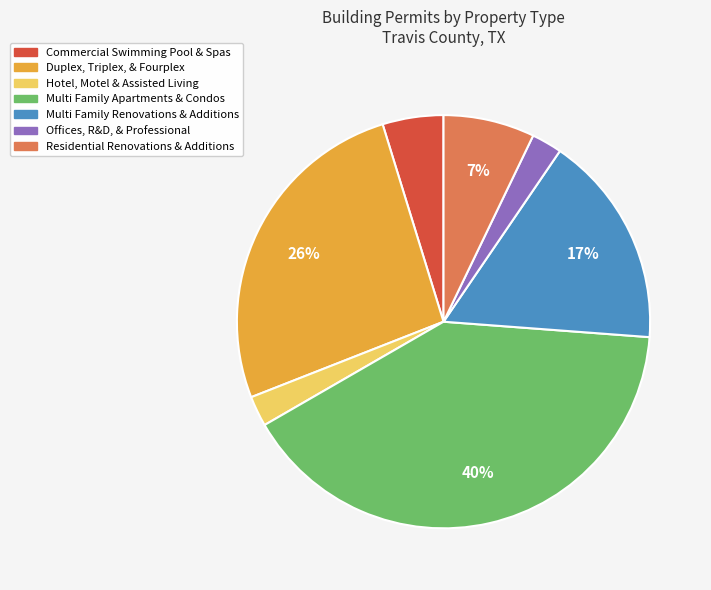

True or false: Duplex, Triplex, & Fourplex accounts for 33% of the total.

False